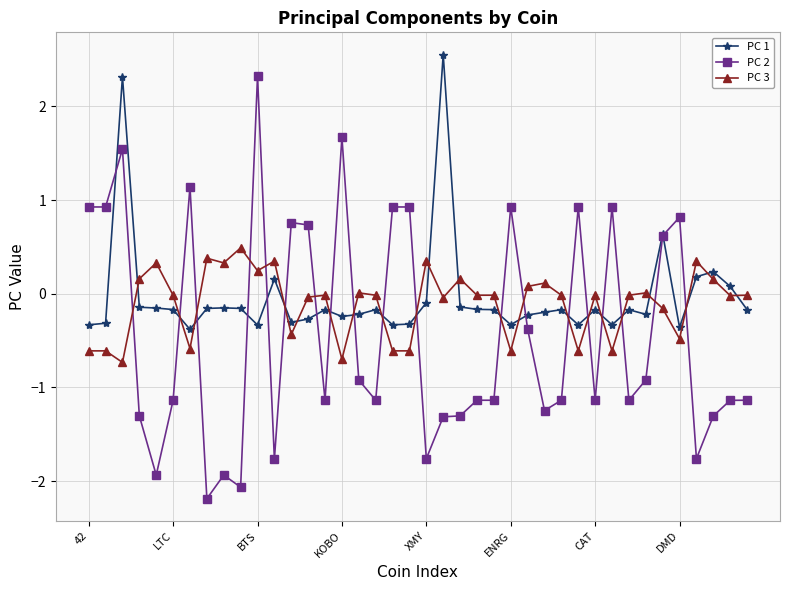

What is the value of the PC 3 point at the 4th from the left?

0.2